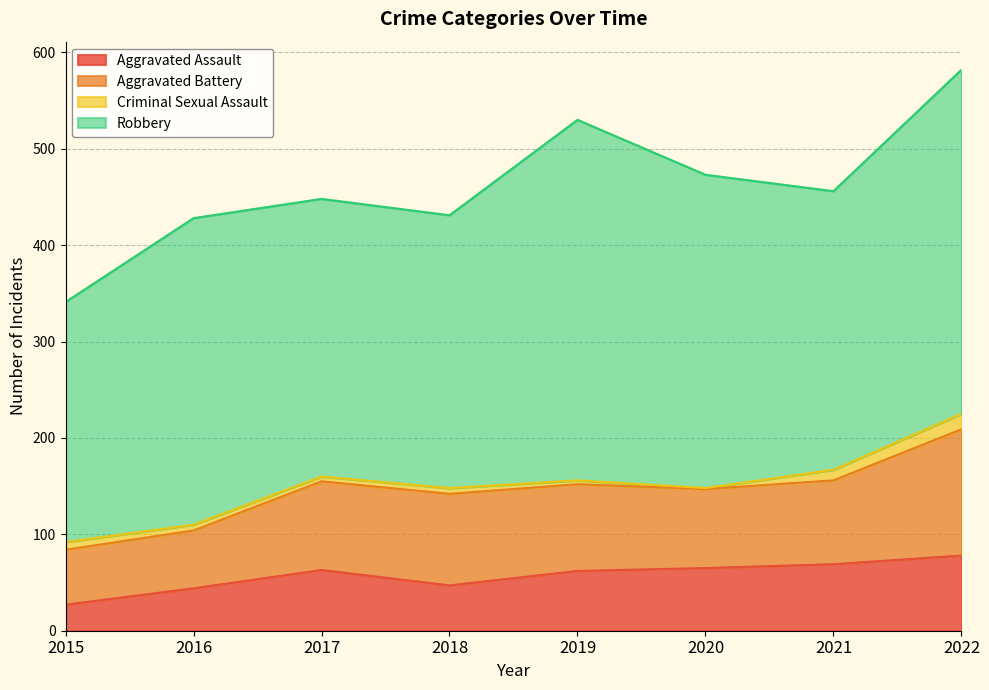

What is the sum of the Aggravated Assault values at 2015 and 2020?

92